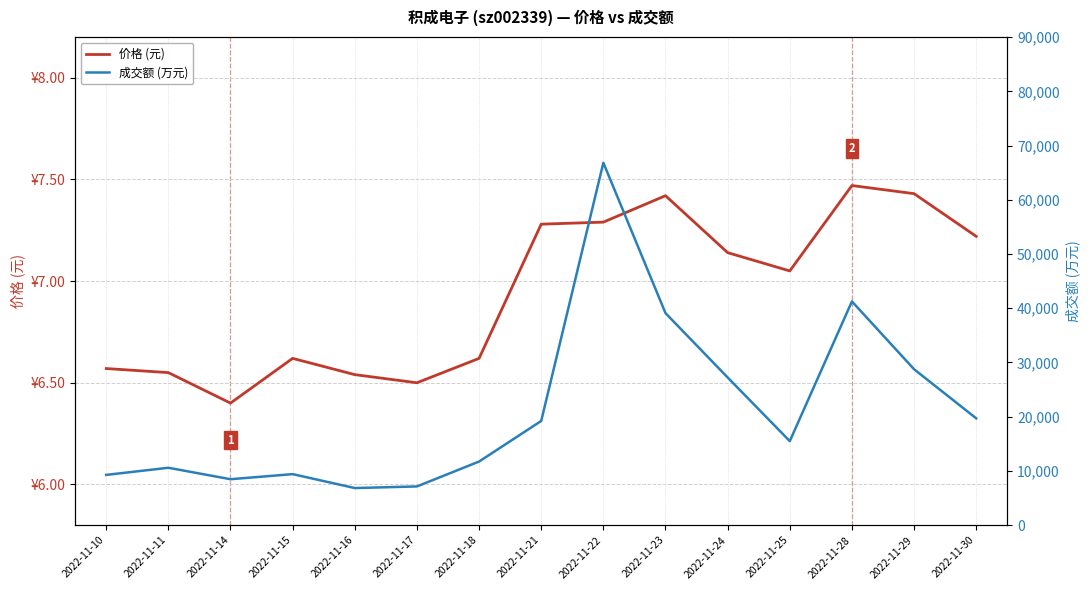

What is the lowest value of the 成交额 (万元) series?

6834.0